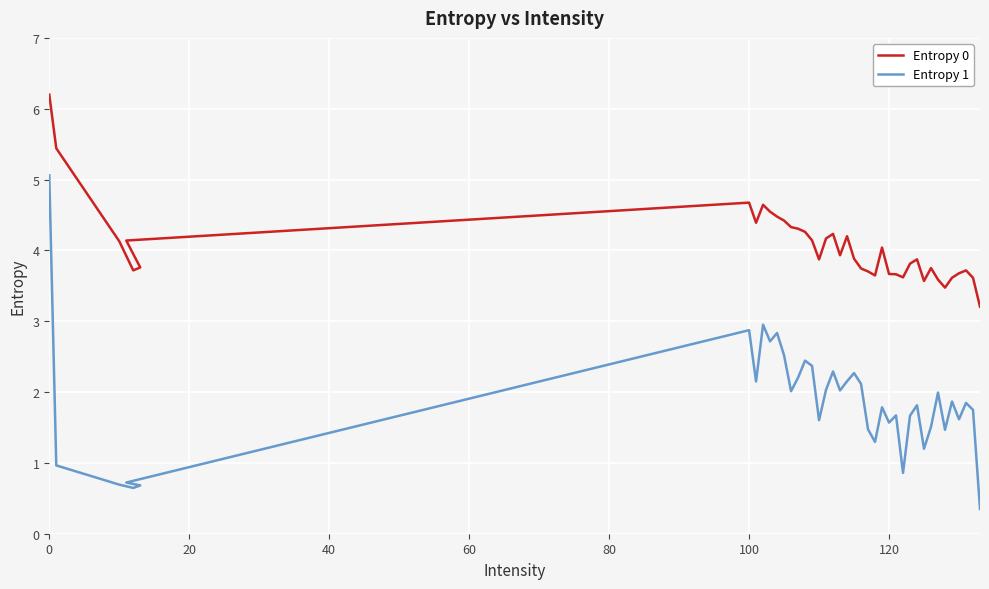

What are all the series names shown in the legend?

Entropy 0, Entropy 1